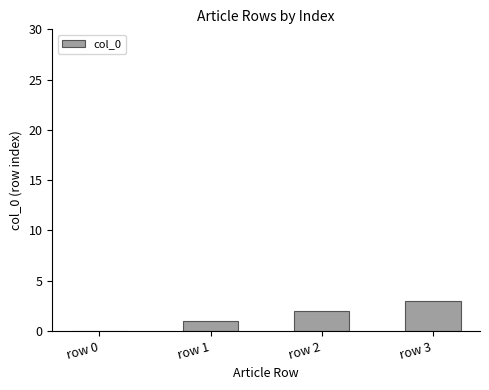

What is the change in value from row 0 to row 2?

+2